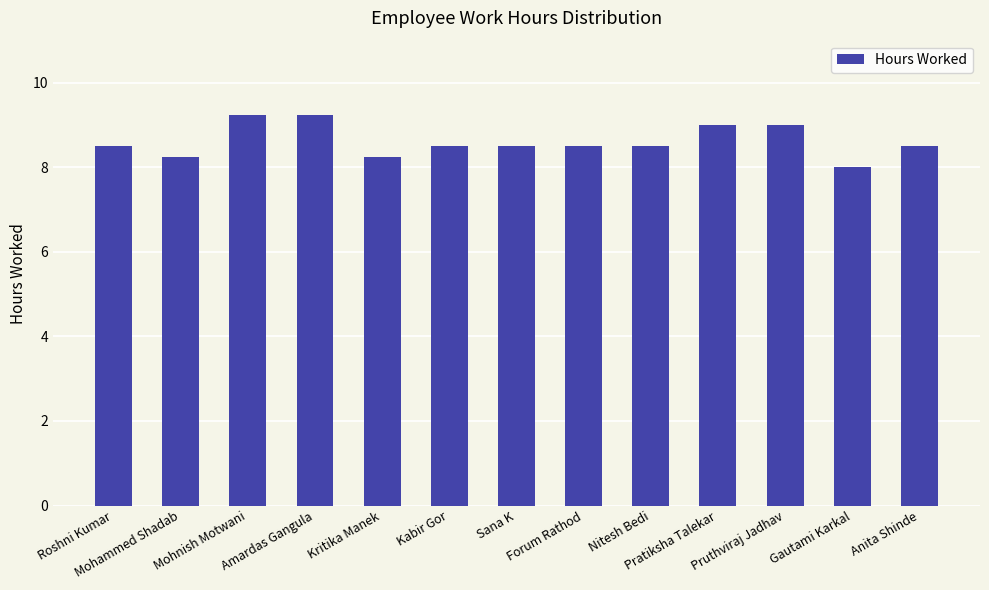

What is the minimum value shown in the chart?

8.0